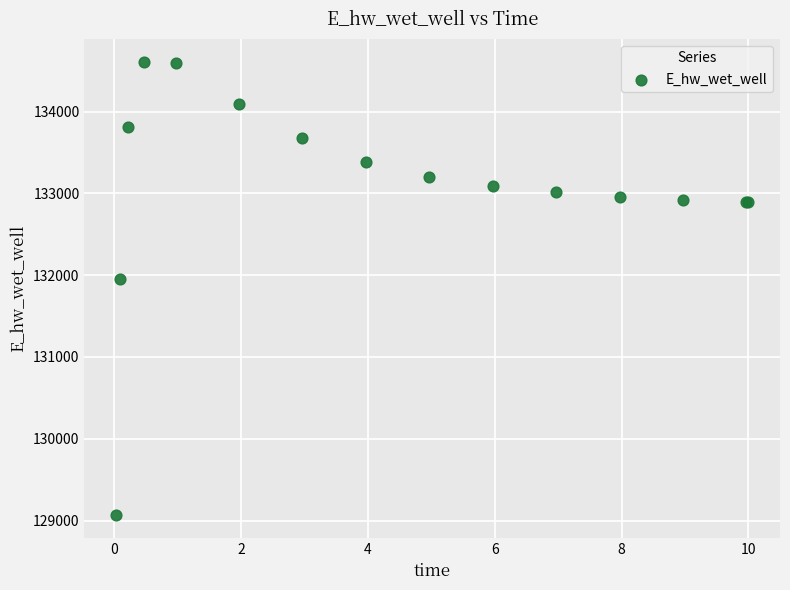

What Y value in the scatter plot is closest to 131836?

131957.2